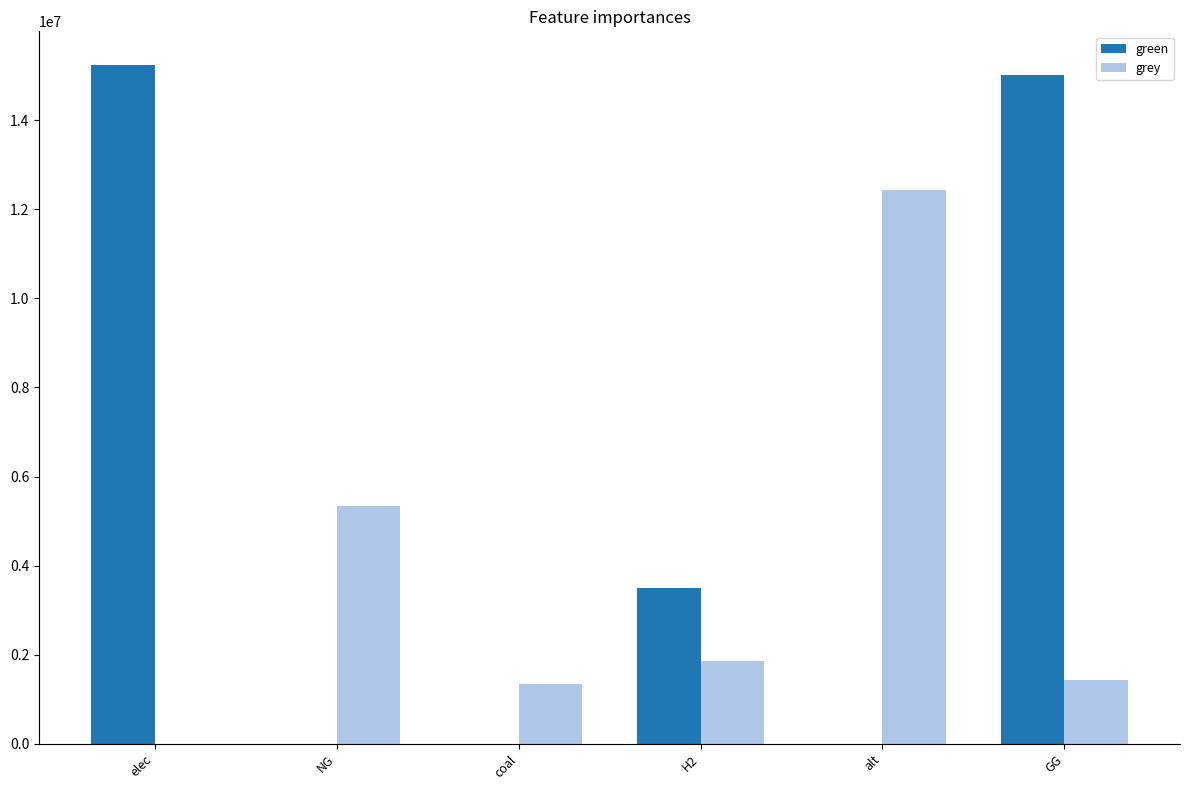

What is the total value across all series at elec?

15229386.0